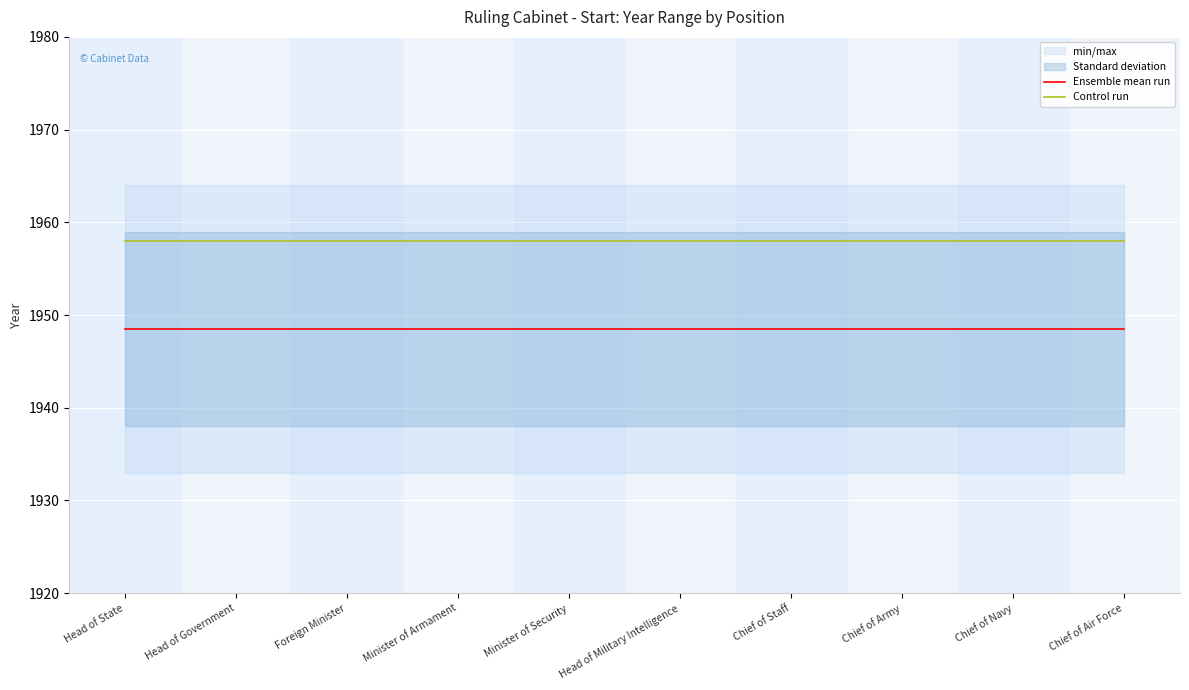

At how many categories does at least one series exceed 1956?

10